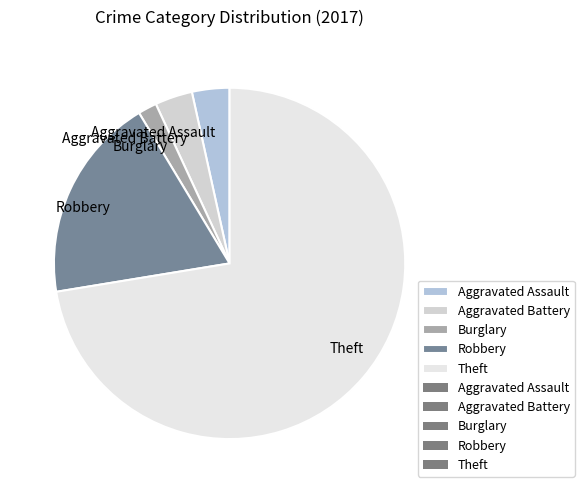

How many segments does this pie chart have?

5